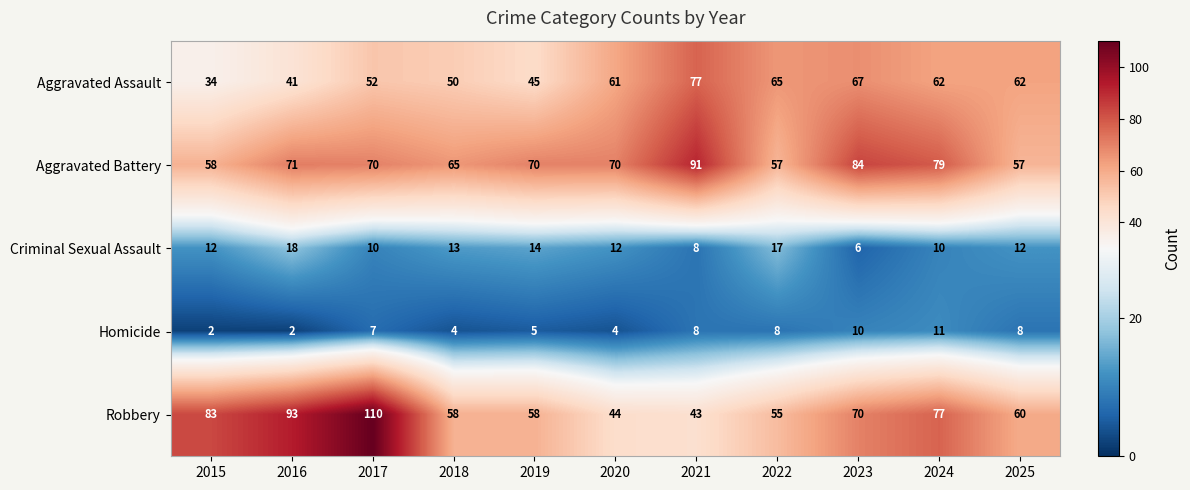

At which label does Criminal Sexual Assault reach its minimum?

2023